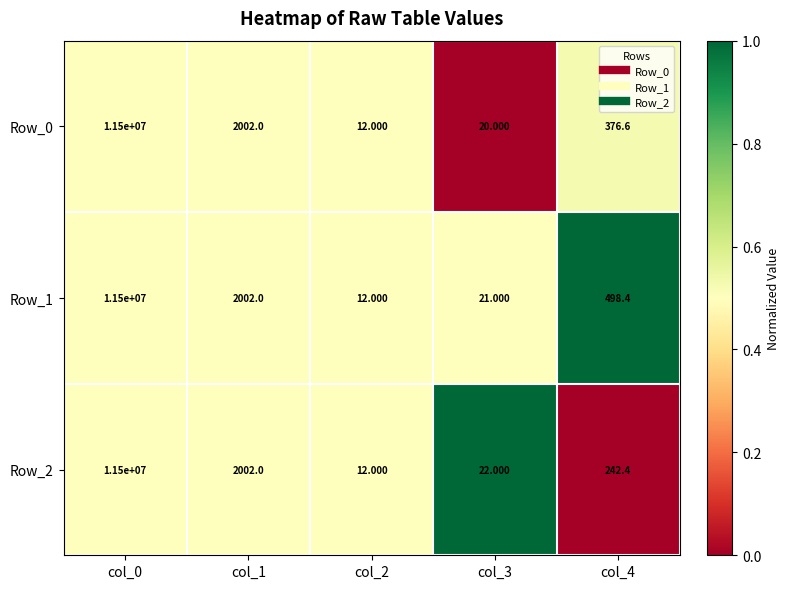

Reading right to left, what are all the values shown in this chart?

Row_0: col_4=376.6	col_3=20.0	col_2=12.0	col_1=2002.0	col_0=11500000.0
Row_1: col_4=498.4	col_3=21.0	col_2=12.0	col_1=2002.0	col_0=11500000.0
Row_2: col_4=242.4	col_3=22.0	col_2=12.0	col_1=2002.0	col_0=11500000.0